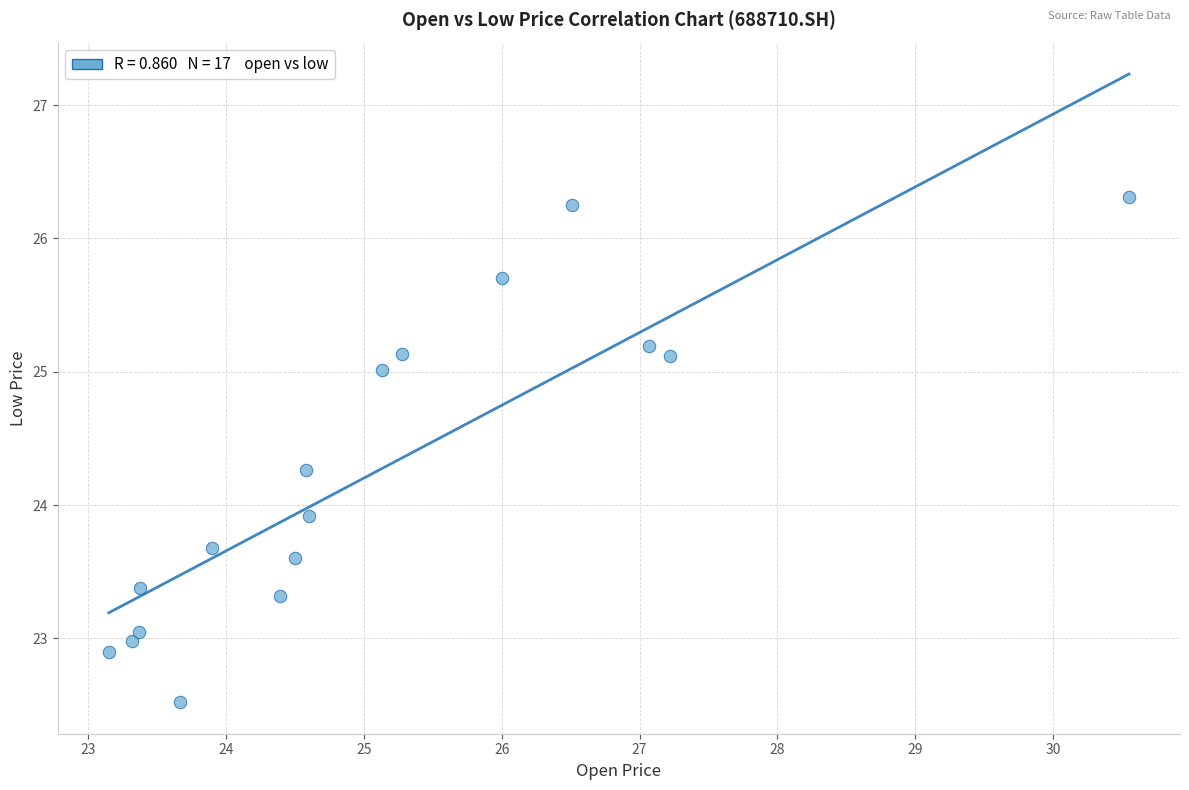

What is the range of X values (max minus min)?

7.4